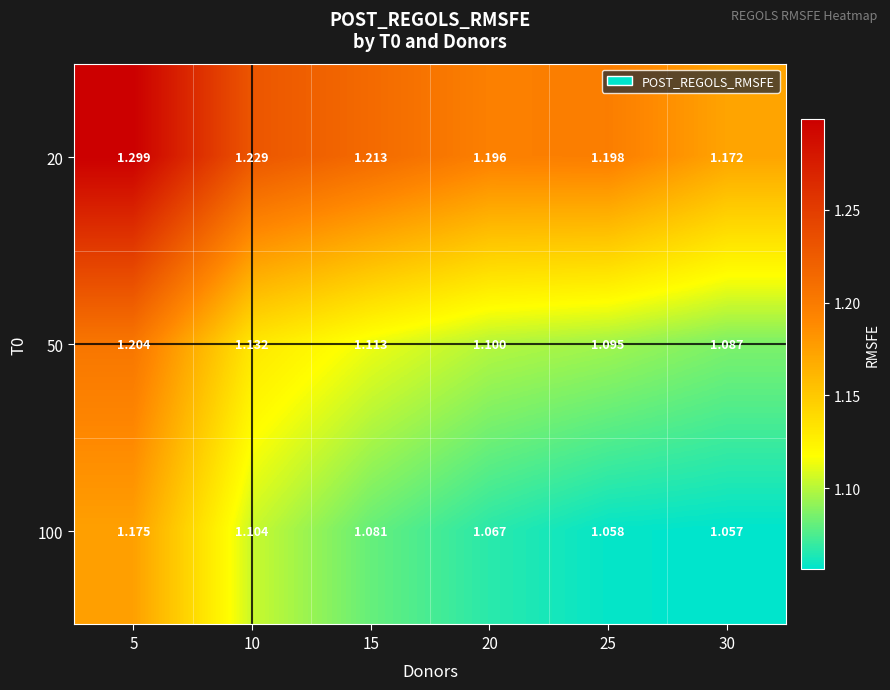

Is the value of 100 at 30 greater than the value of 50 at 10?

No